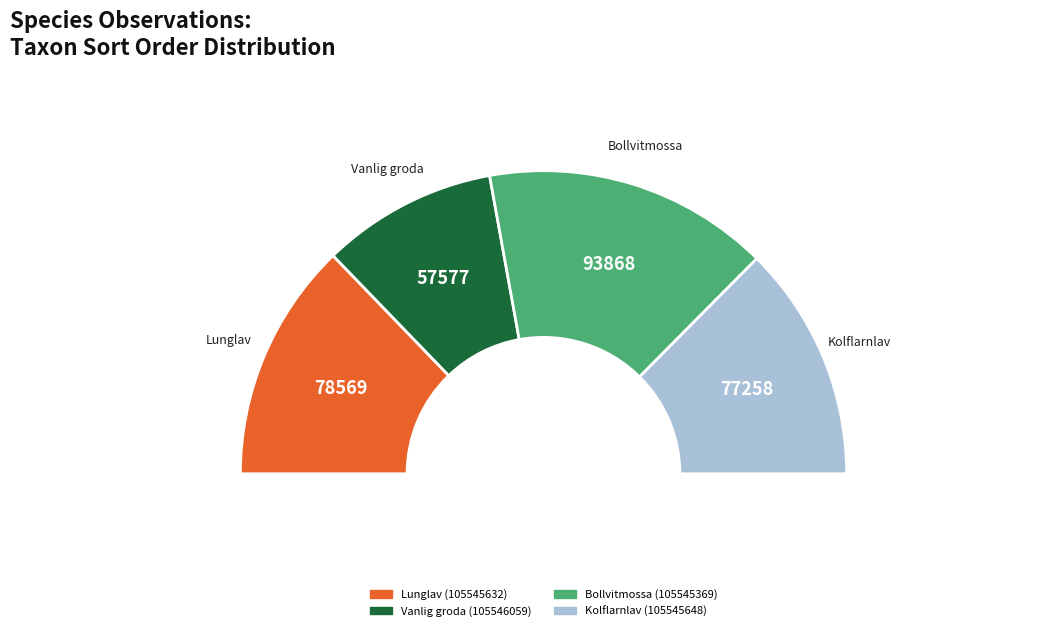

To the nearest percent, what is the difference between the largest and smallest slice percentages?

12%